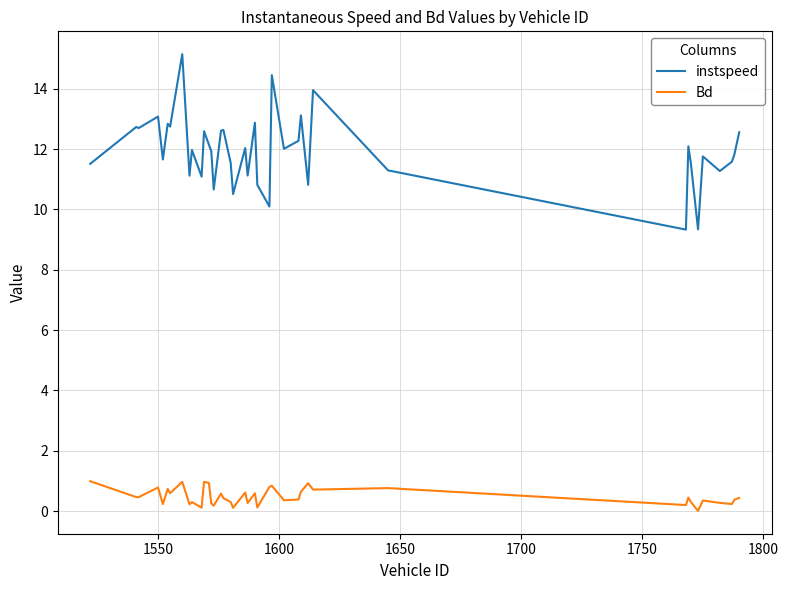

Which series has the largest total across all categories?

instspeed